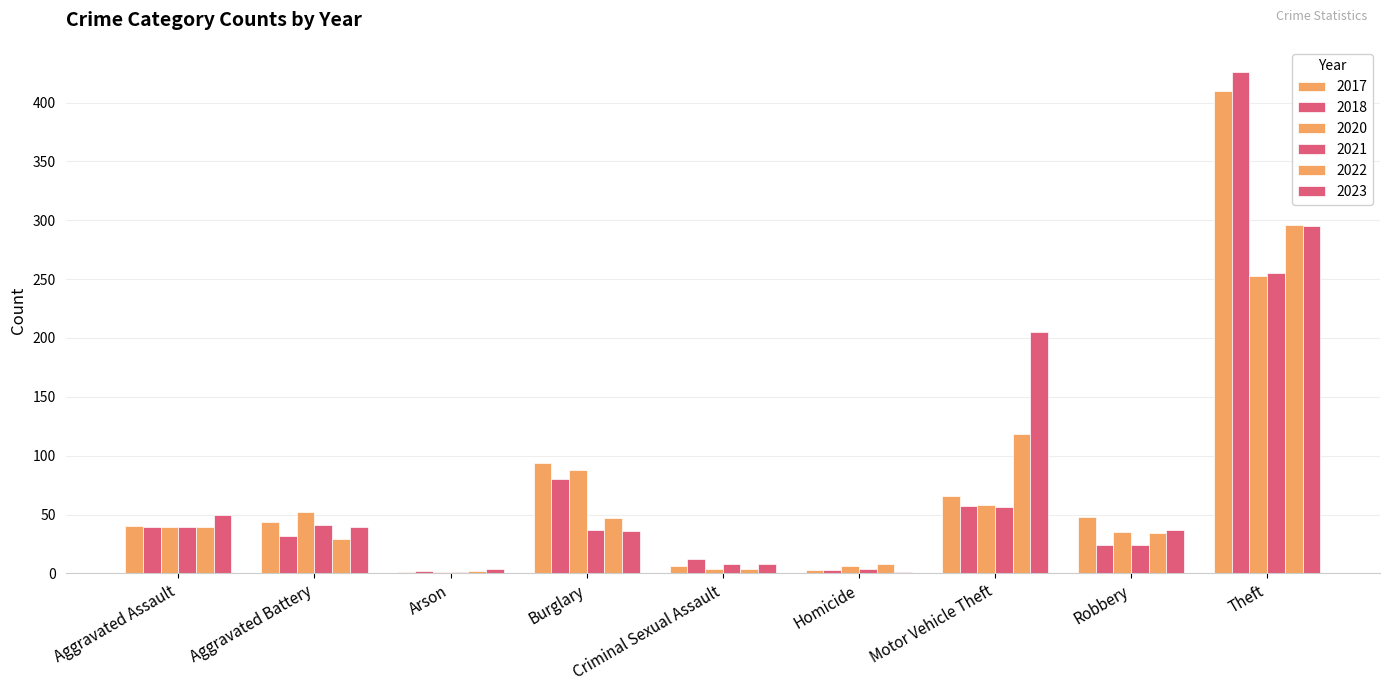

What is the sum of all 2020 values?

536